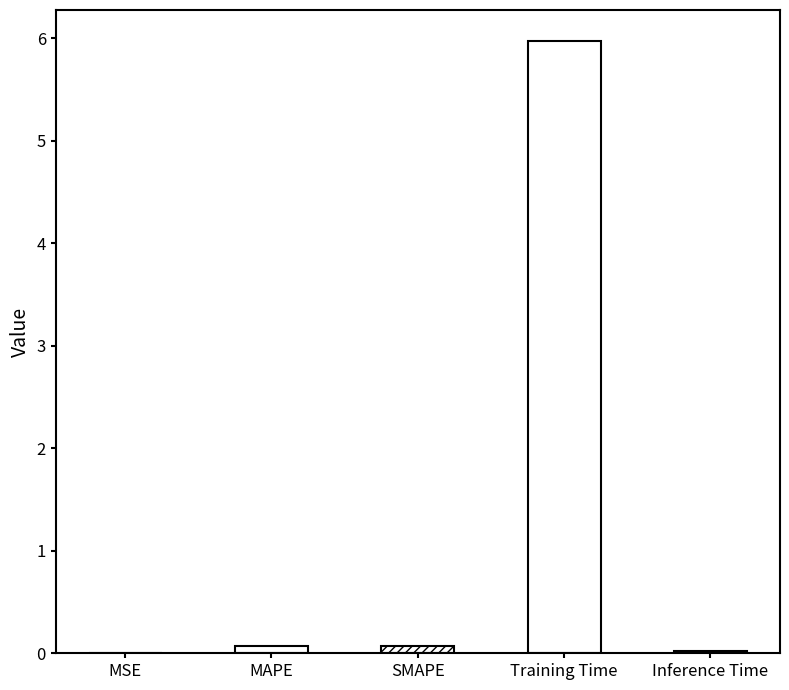

True or false: the data shows 0.1 at MAPE.

True